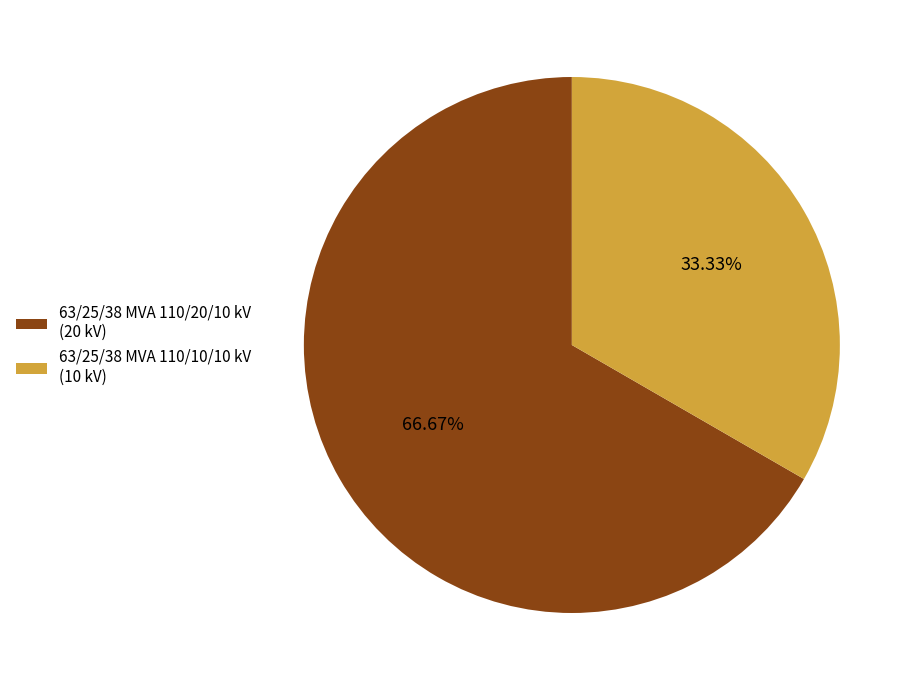

Approximately how many times larger is the value at 63/25/38 MVA 110/10/10 kV compared to 63/25/38 MVA 110/20/10 kV?

0.5